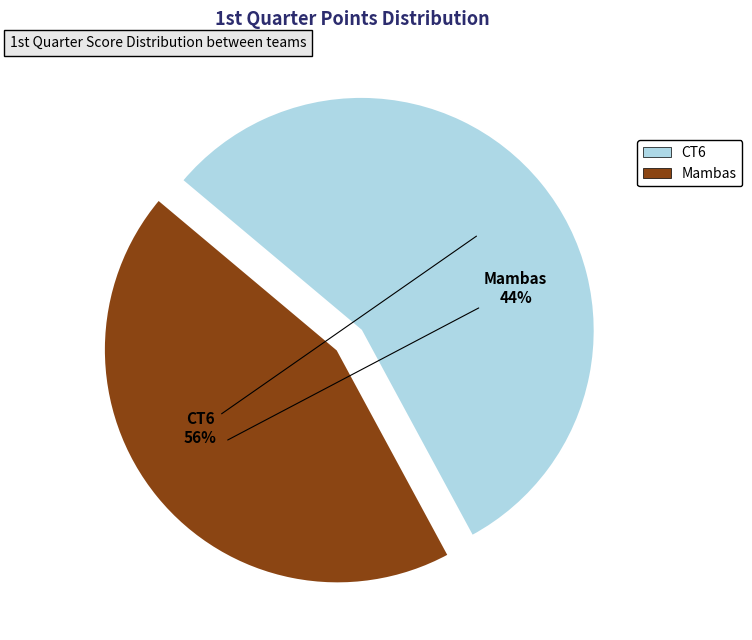

Do CT6 and Mambas together represent more than half of the pie?

Yes